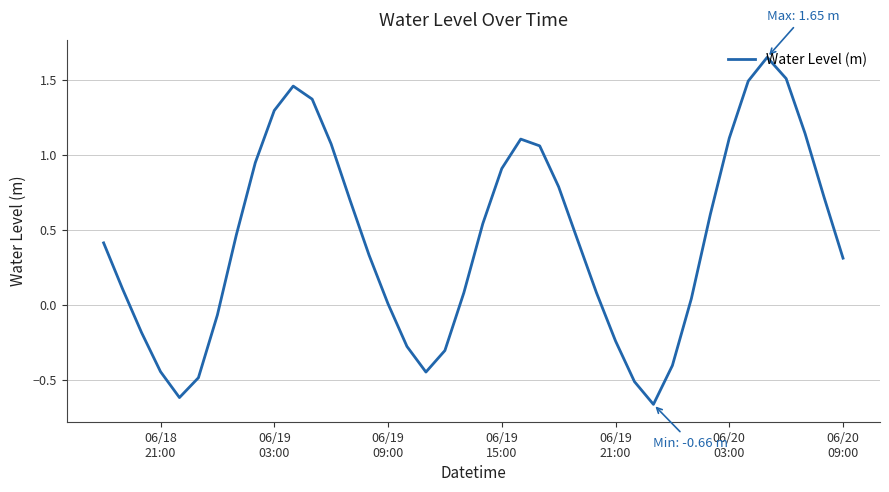

What is the difference between the maximum and minimum values?

2.3